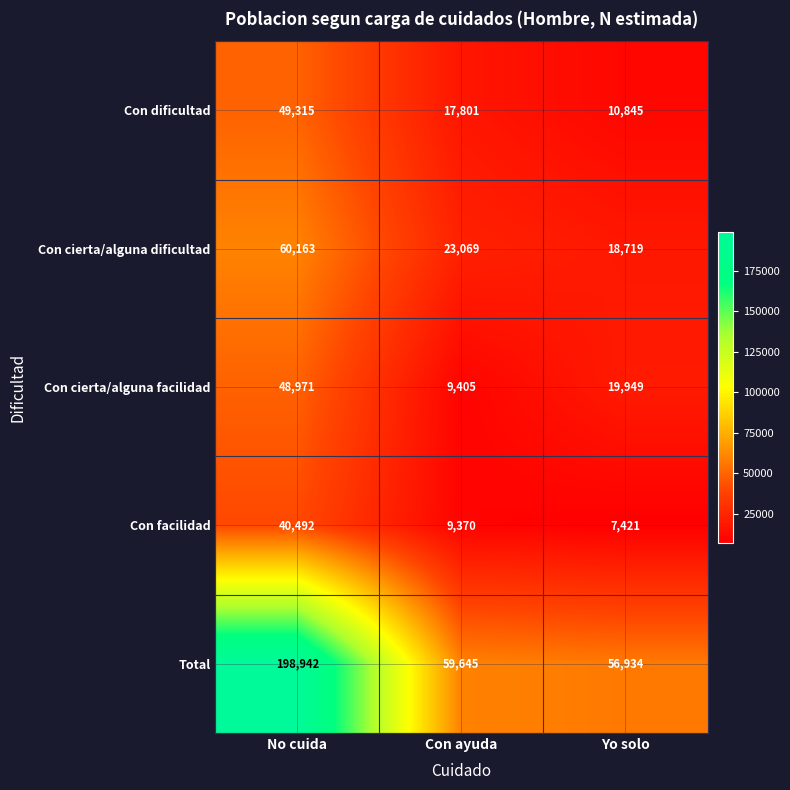

How many distinct data groups are displayed?

5